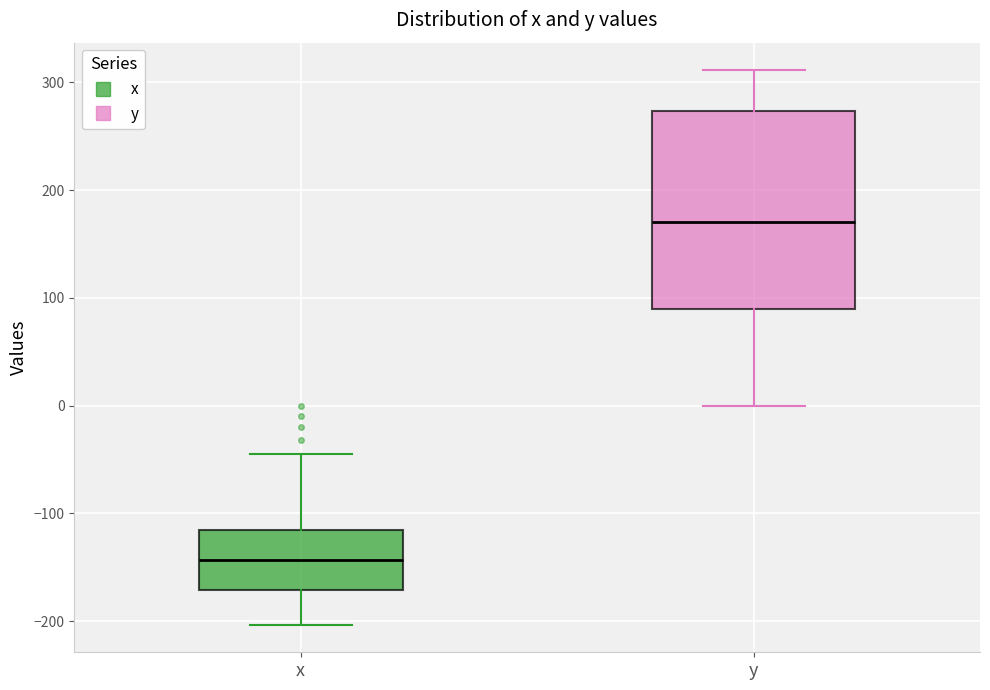

Where does the lower whisker of the box for x end on the y-axis? The values are not printed on the chart, so give them approximately, as read against the axis.

-200